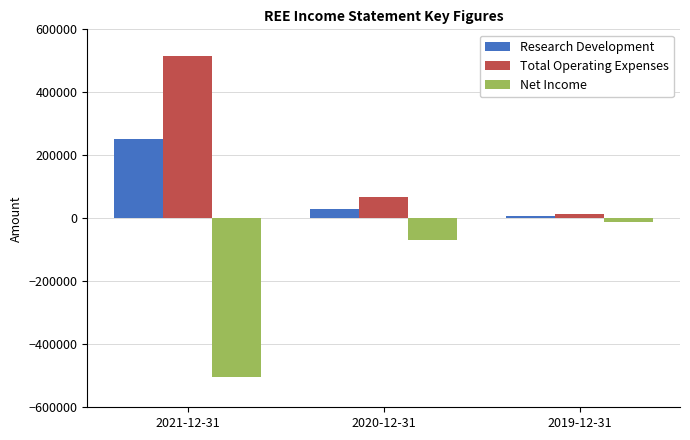

The value of Net Income at 2019-12-31 is -12200. True or false?

True